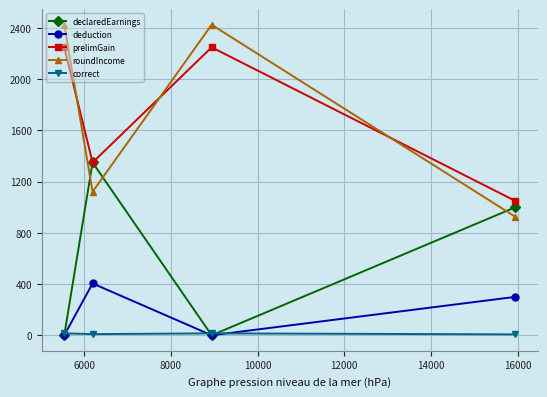

At how many categories does at least one series exceed 196?

4